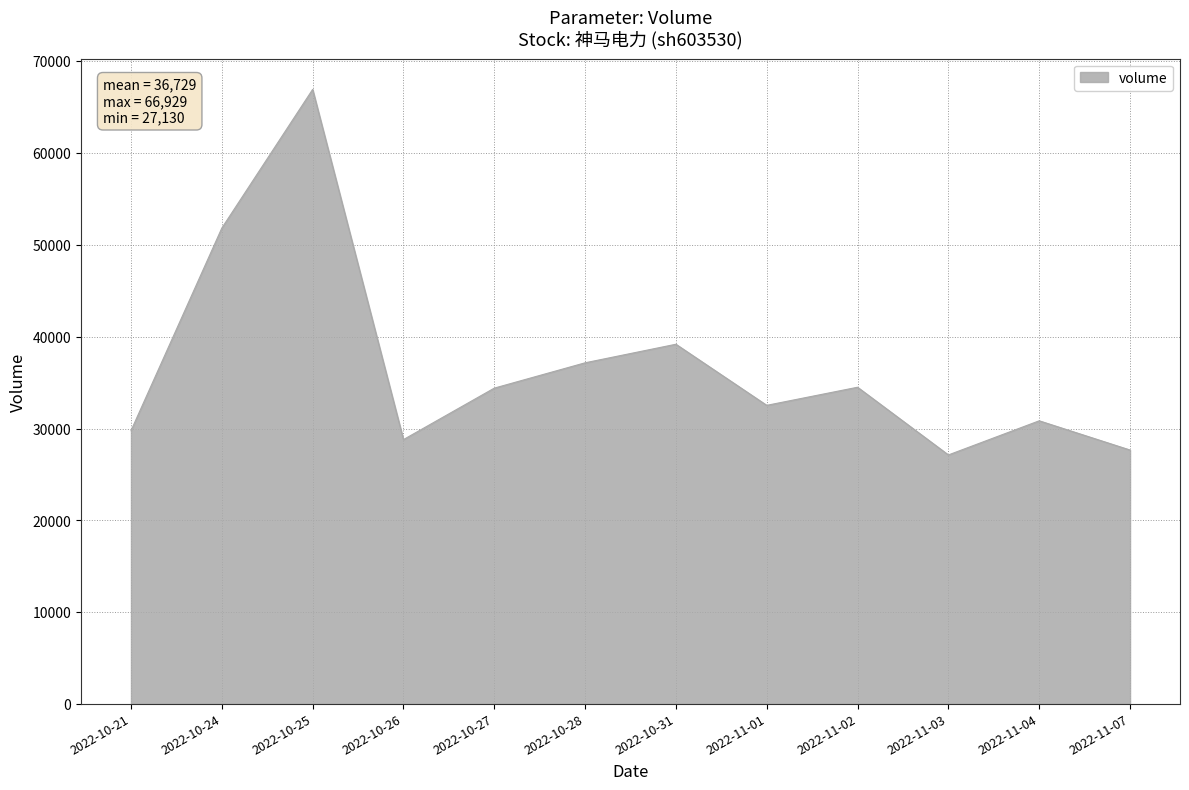

How many categories are shown in the chart?

12